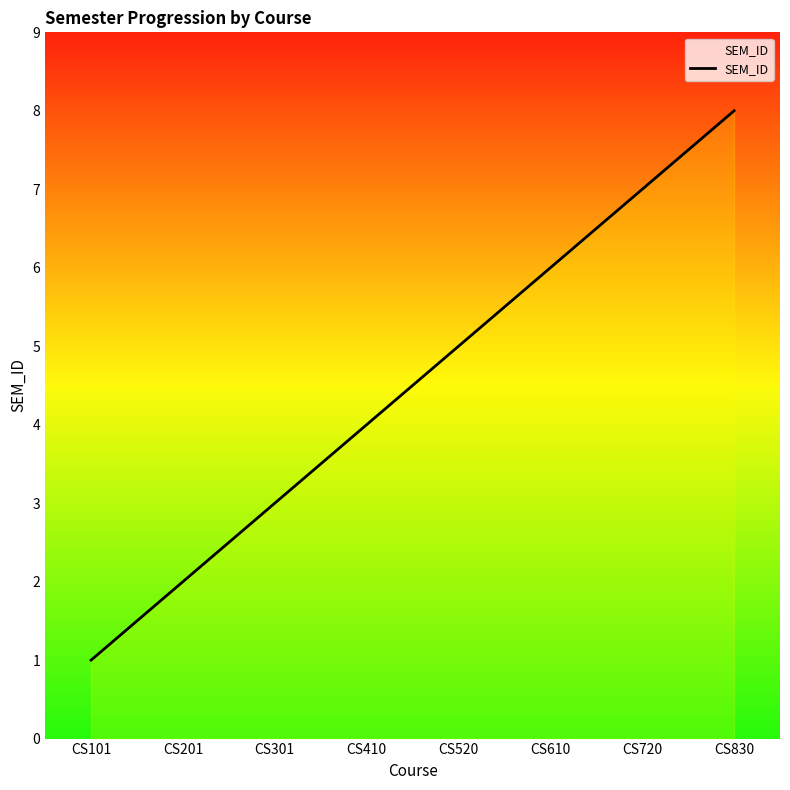

What is the greatest value displayed?

8